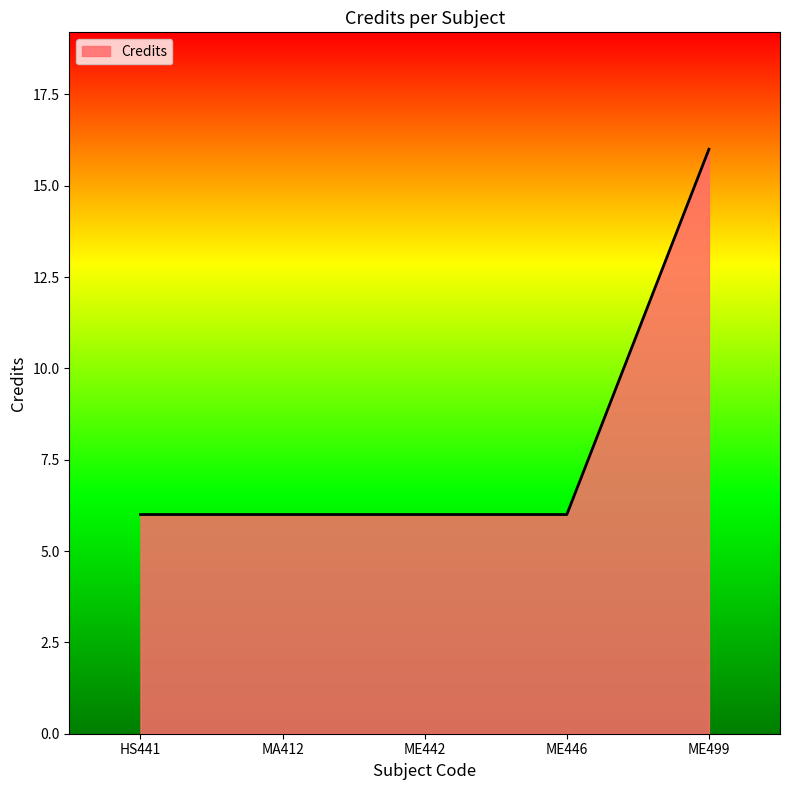

Which label corresponds to the largest value in the chart?

ME499